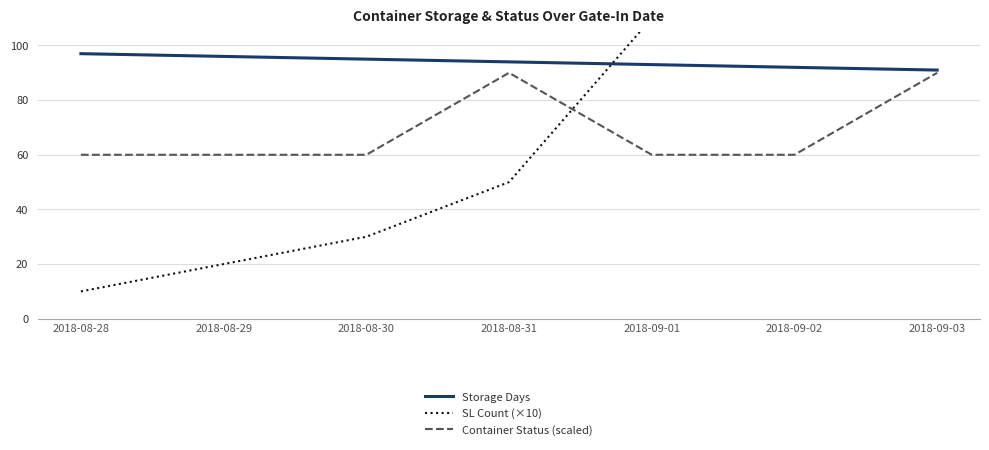

Rank the series by their maximum value, from lowest to highest.

Container Status (scaled), Storage Days, SL Count (×10)